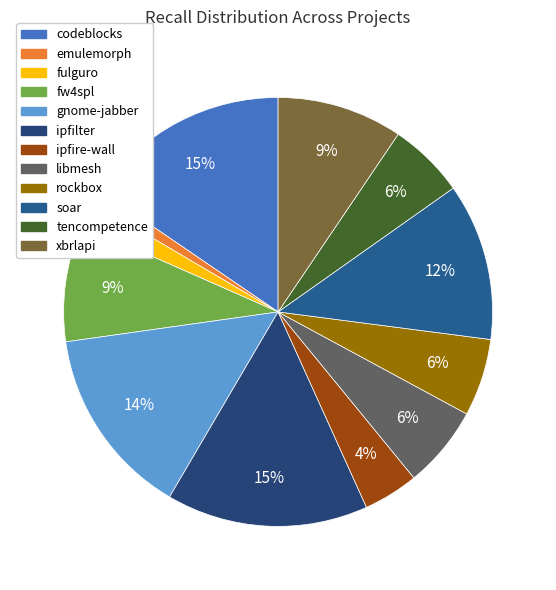

Which category has the biggest portion of the pie?

codeblocks.csv